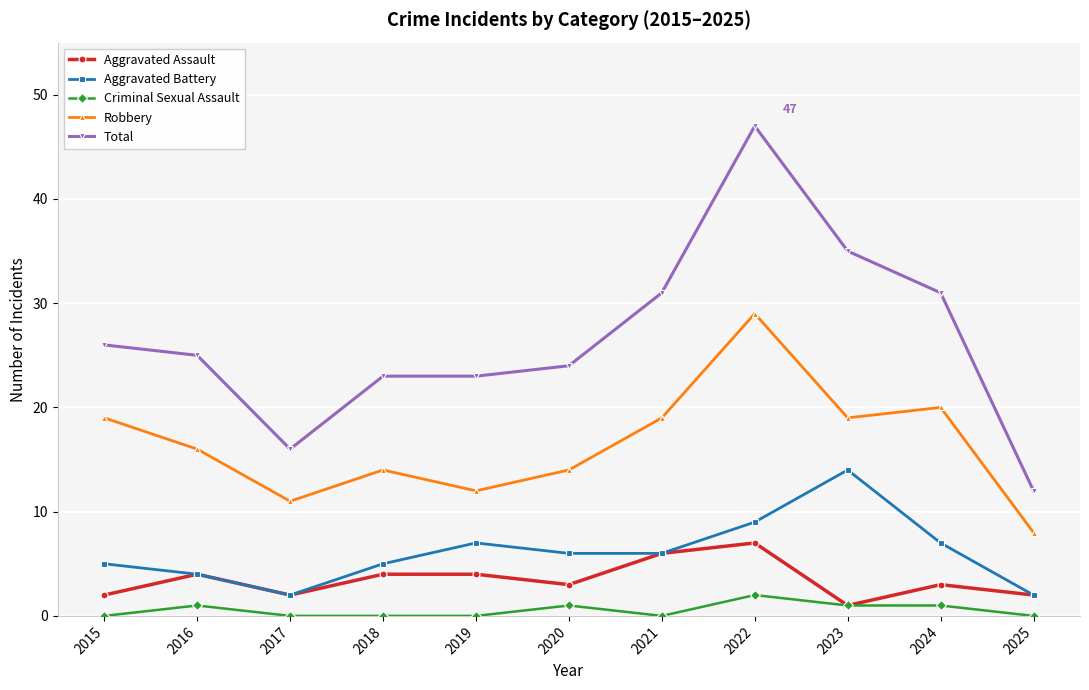

The Total series shows 25 at 2016. True or false?

True